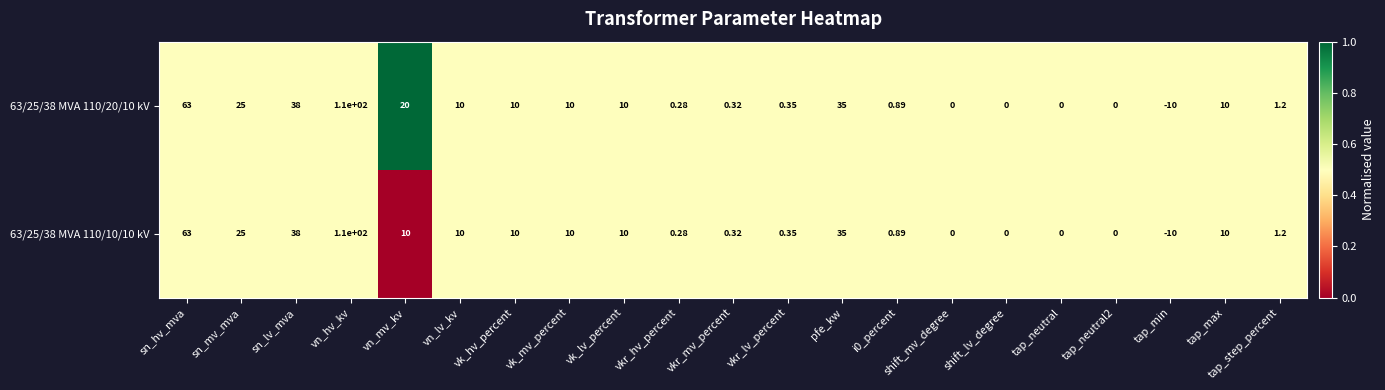

Where is 63/25/38 MVA 110/20/10 kV nearest to the value 50?

sn_lv_mva